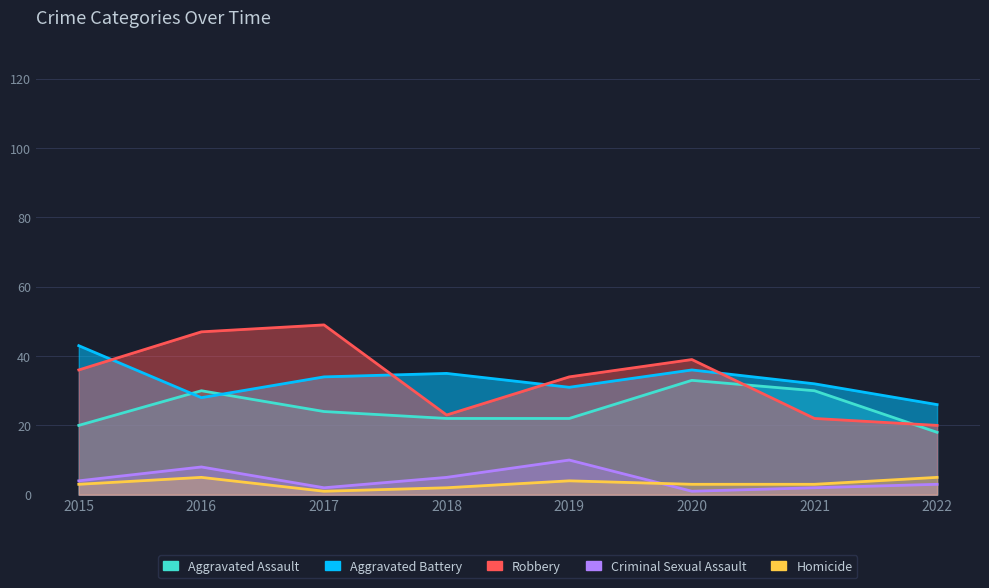

Between 2019 and 2015, which is larger?

2019